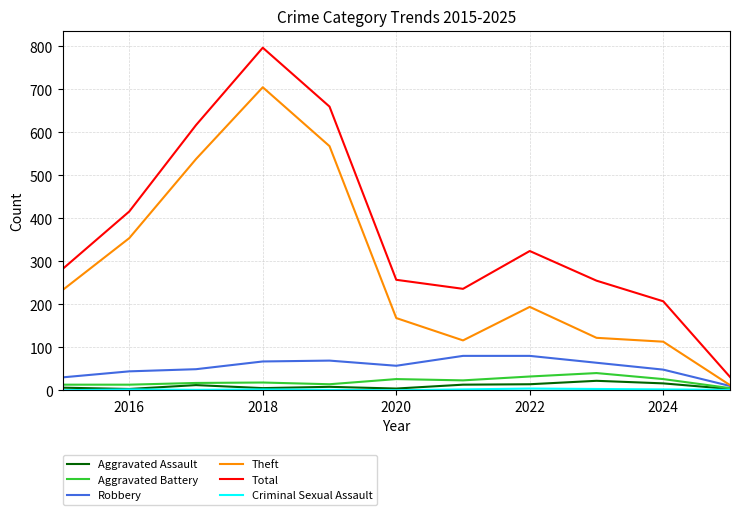

True or false: Aggravated Assault and Total cross at least once.

False